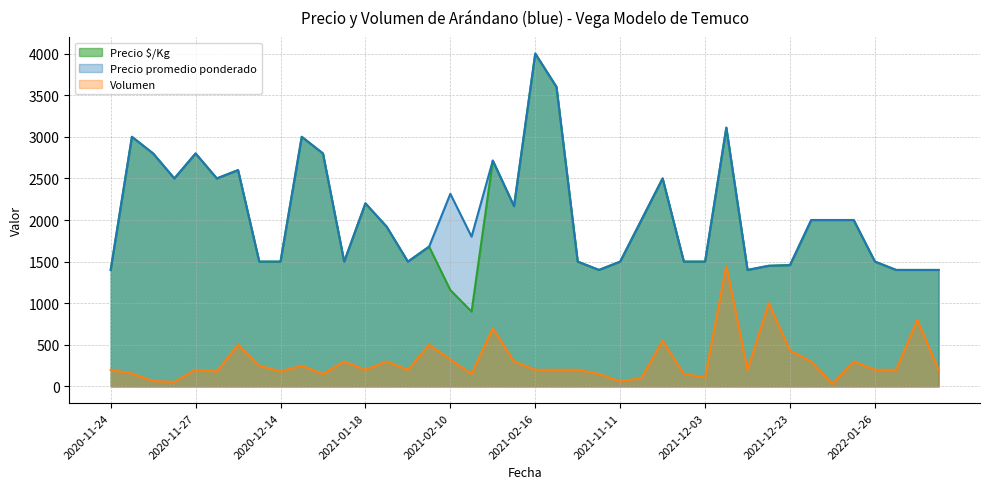

Reading left to right, what are all the values shown in this chart?

Precio $/Kg: 1400	3000	2800	2500	2800	2500	2600	1500	1500	3000	2800	1500	2200	1920	1500	1680	1158	900	2714	2167	4000	3600	1500	1400	1500	2000	2500	1500	1500	3110	1400	1450	1458	2000	2000	2000	1500	1400	1400	1400
Precio promedio ponderado: 1400	3000	2800	2500	2800	2500	2600	1500	1500	3000	2800	1500	2200	1920	1500	1680	2315	1800	2714	2167	4000	3600	1500	1400	1500	2000	2500	1500	1500	3110	1400	1450	1458	2000	2000	2000	1500	1400	1400	1400
Volumen: 200	155	65	55	200	180	500	250	180	250	150	300	200	300	200	500	325	150	700	300	200	200	200	150	60	100	550	150	110	1450	200	1000	430	300	30	300	200	200	800	200